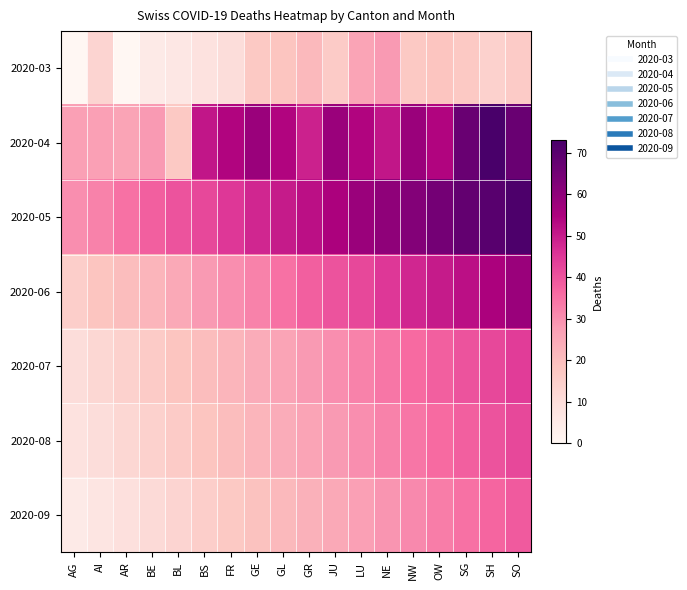

Which series has the largest total across all categories?

2020-05